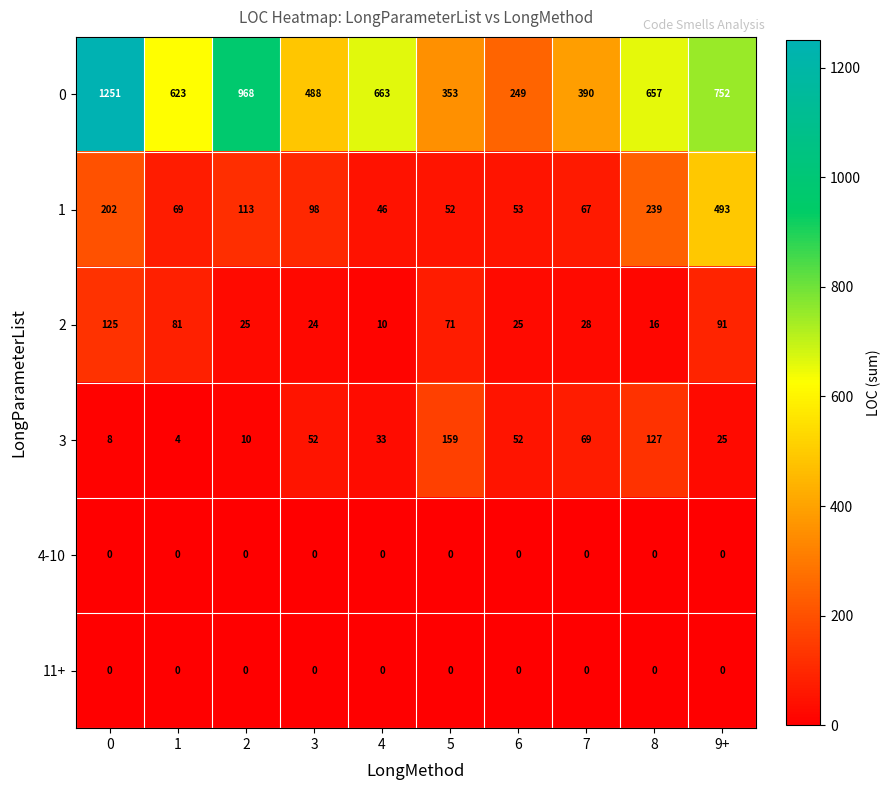

What is the greatest value displayed?

1251